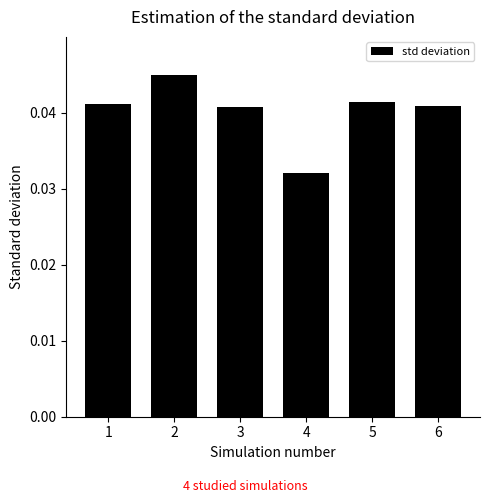

How many bars are there in total?

6